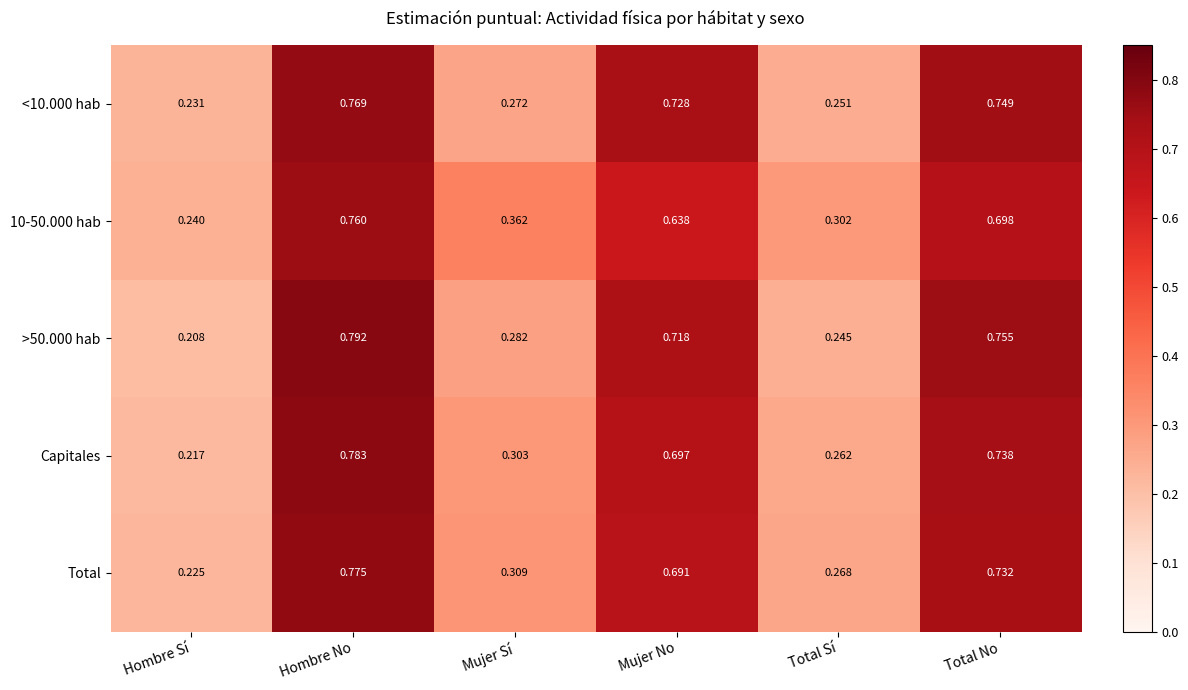

At which label does Total reach its peak?

Hombre No